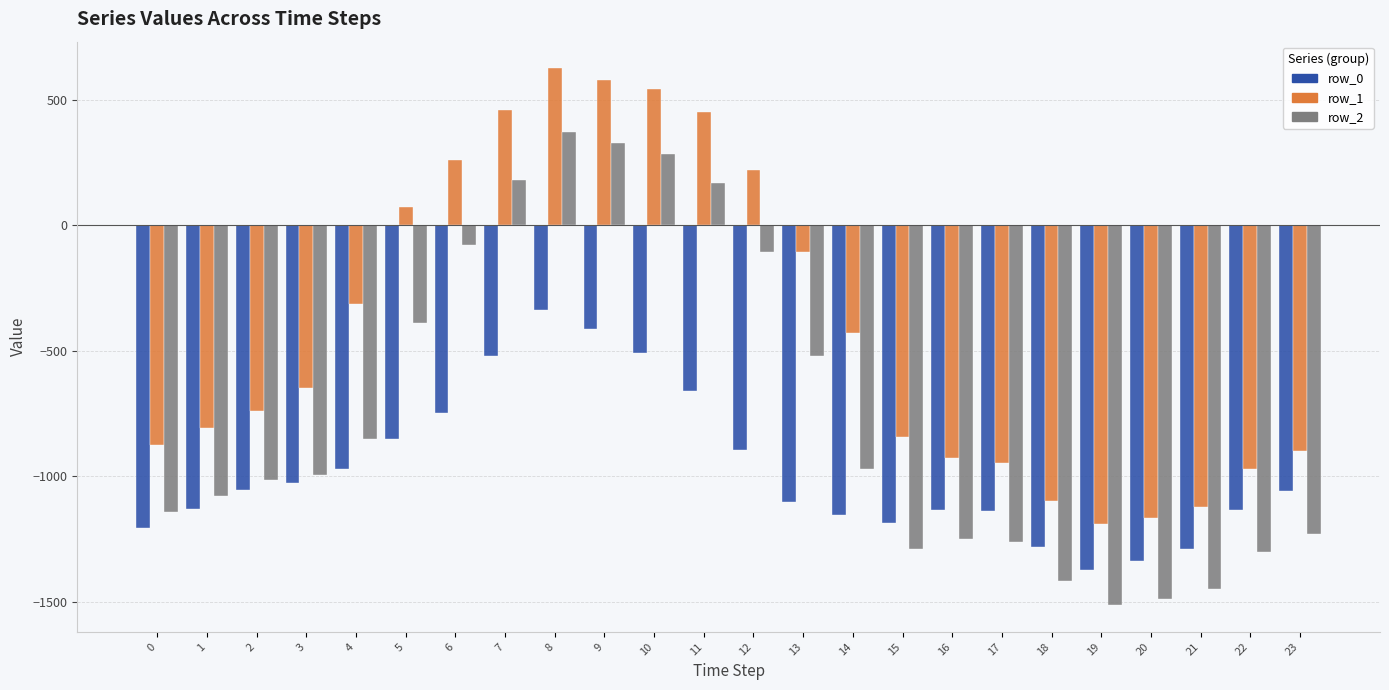

Which series has the largest total across all categories?

row_1